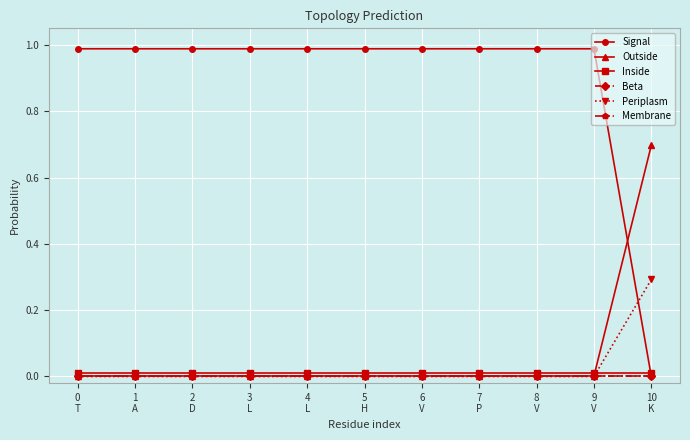

Reading left to right, transcribe all the data shown in this chart.

Signal: 1.0	1.0	1.0	1.0	1.0	1.0	1.0	1.0	1.0	1.0	0.0
Outside: 0.0	0.0	0.0	0.0	0.0	0.0	0.0	0.0	0.0	0.0	0.7
Inside: 0.0	0.0	0.0	0.0	0.0	0.0	0.0	0.0	0.0	0.0	0.0
Beta: 0.0	0.0	0.0	0.0	0.0	0.0	0.0	0.0	0.0	0.0	0.0
Periplasm: 0.0	0.0	0.0	0.0	0.0	0.0	0.0	0.0	0.0	0.0	0.3
Membrane: 0.0	0.0	0.0	0.0	0.0	0.0	0.0	0.0	0.0	0.0	0.0